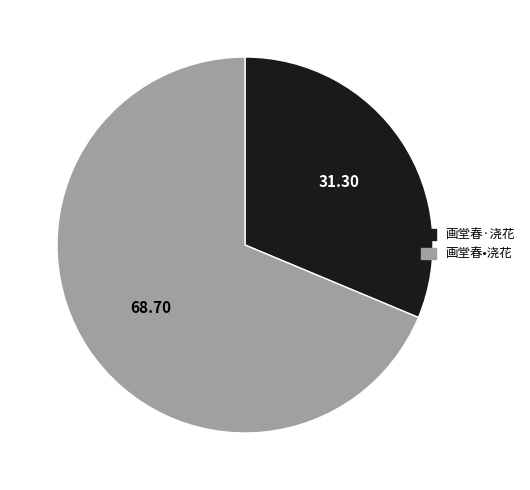

The 画堂春·浇花 slice represents 31% of the pie. True or false?

True